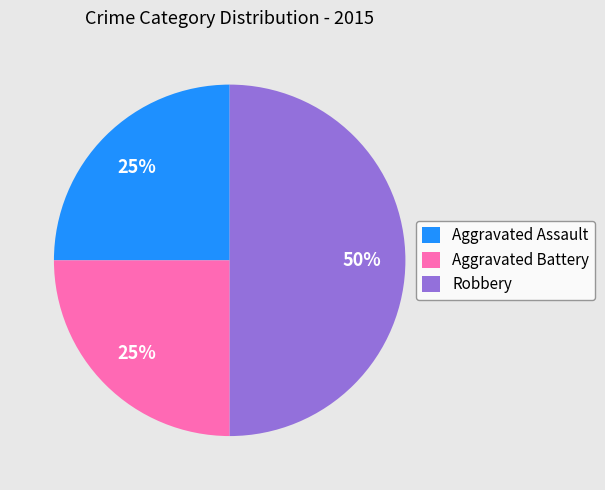

Does Aggravated Assault represent more than half of the total?

No